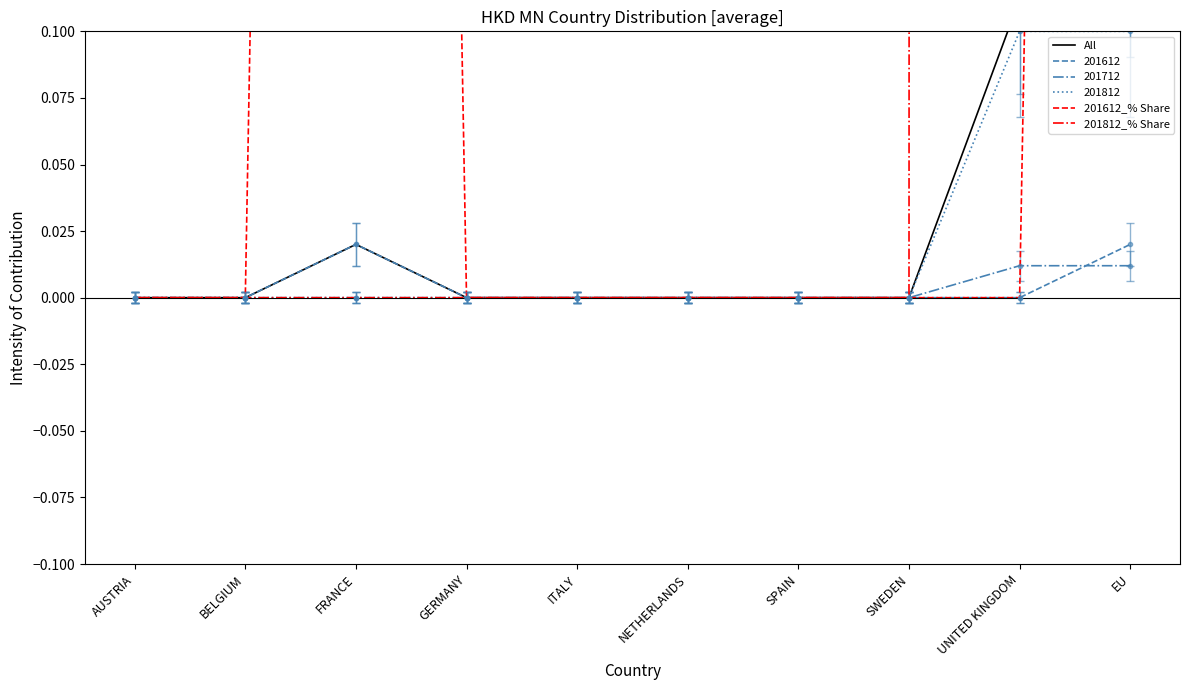

Is this an area chart (filled region under the line)?

No